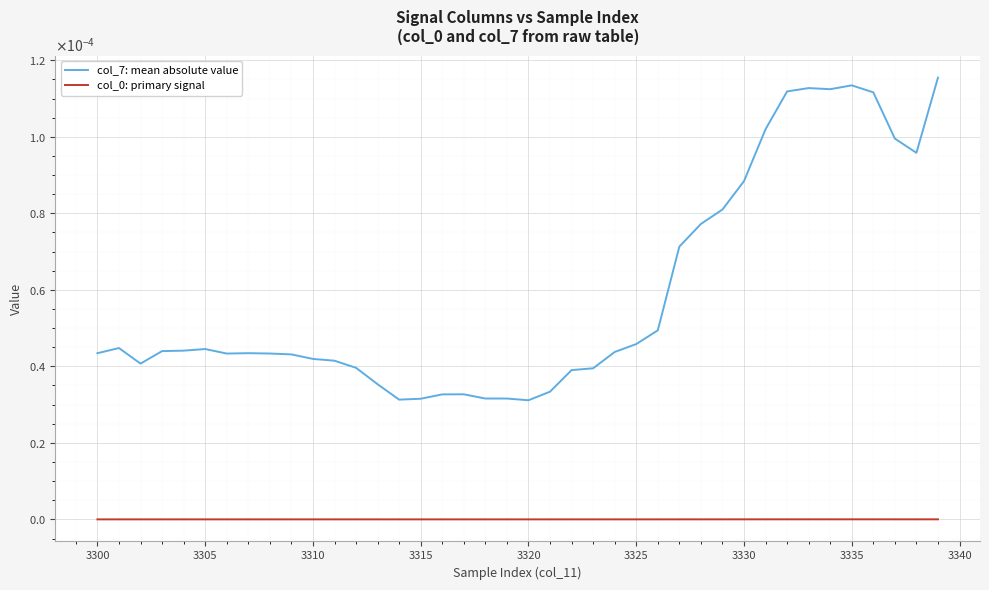

List the series in order of their peak value, highest first.

col_7: mean absolute value, col_0: primary signal